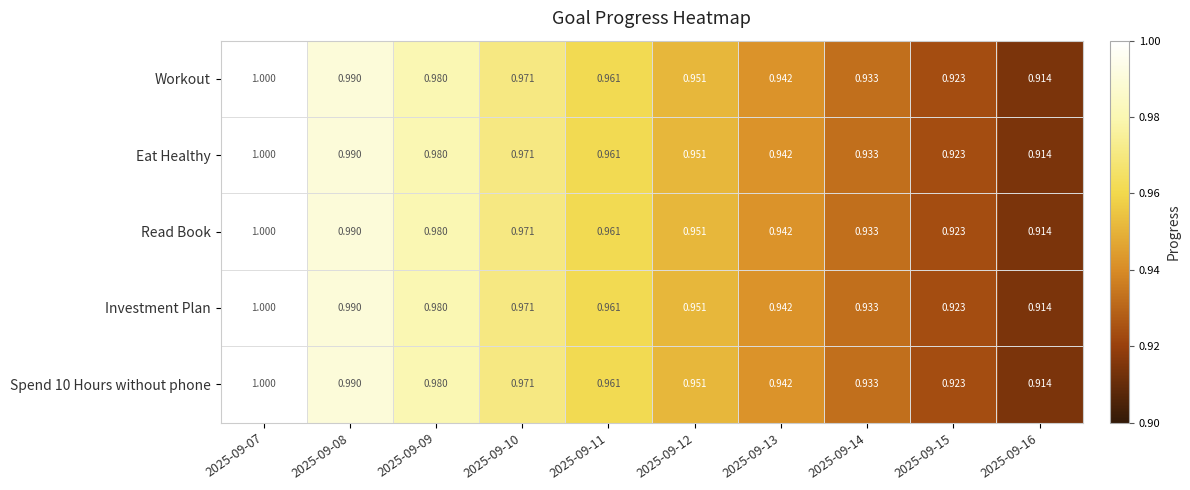

What is the total value across all series at 2025-09-10?

4.9